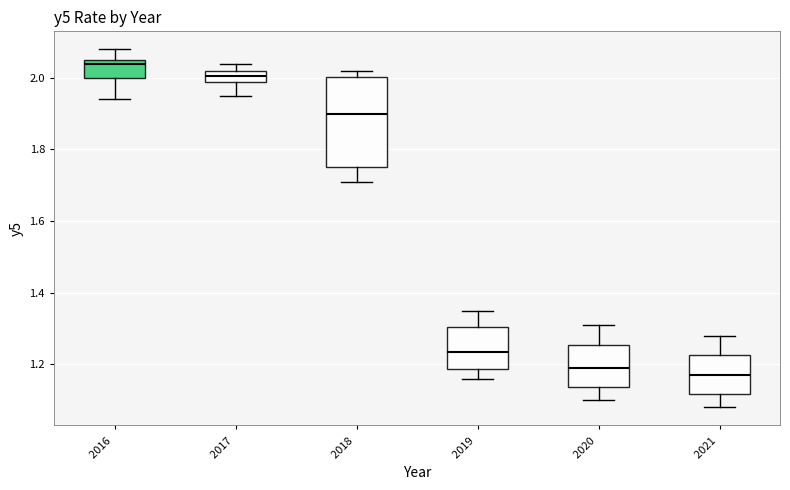

Comparing the boxes themselves (not the whiskers), which one is the tallest?

2018